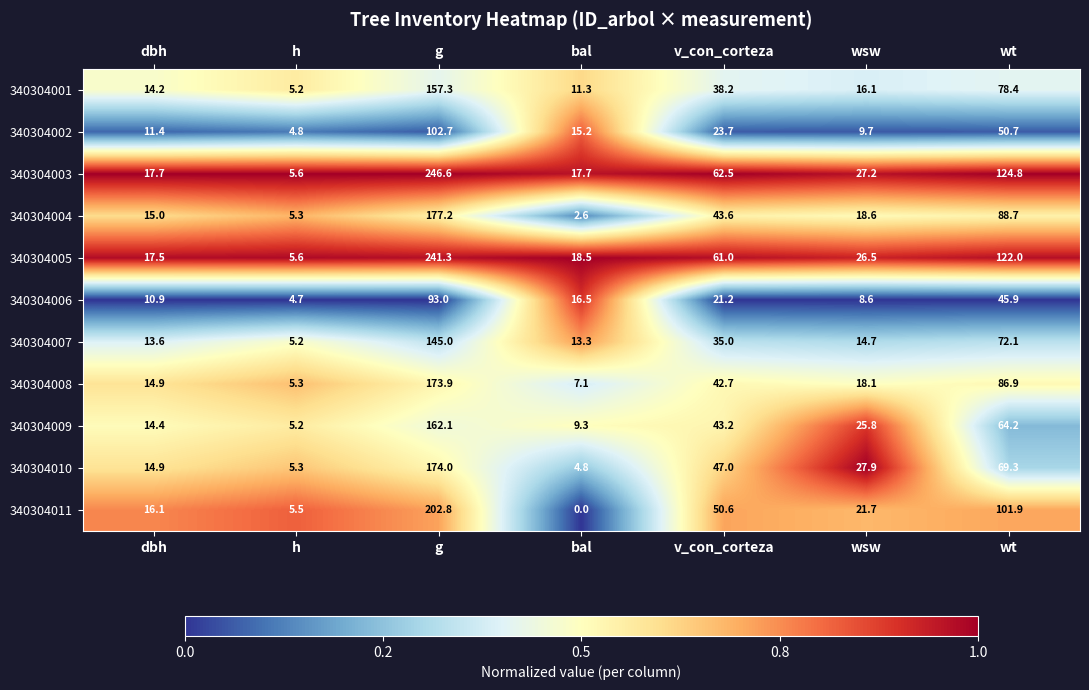

At which category does the chart reach its peak across all series?

g